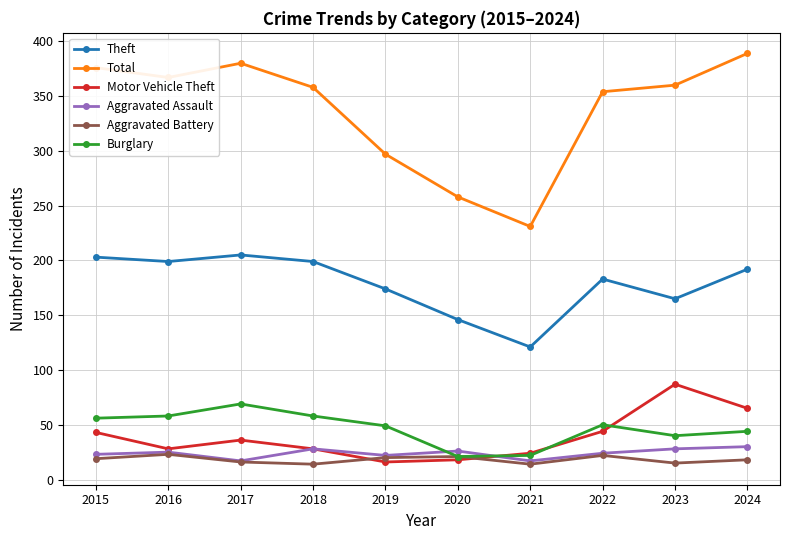

True or false: Theft has a value of 232 at 2019.

False